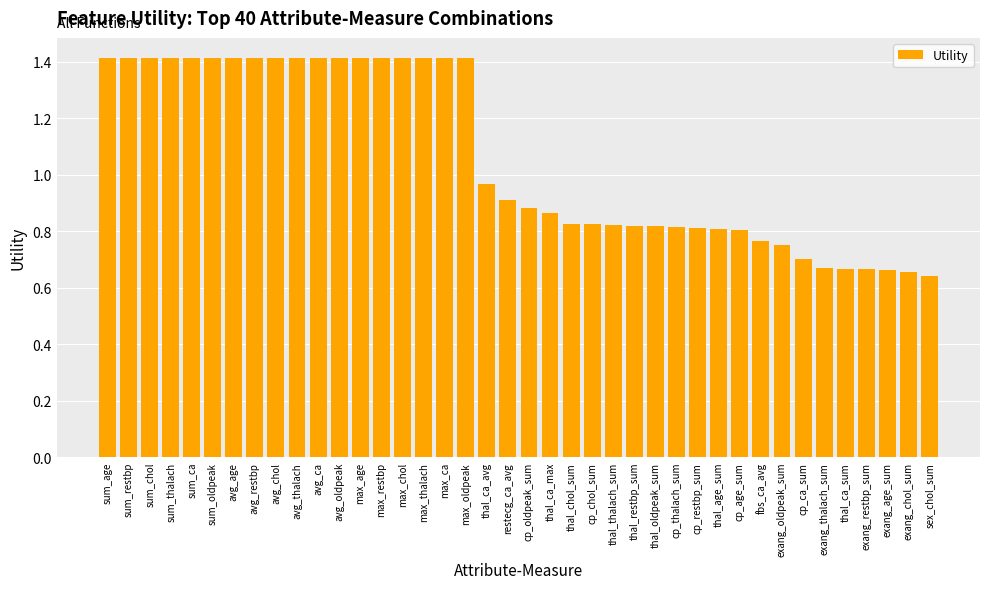

Where is the data nearest to the value 1?

thal_ca_avg